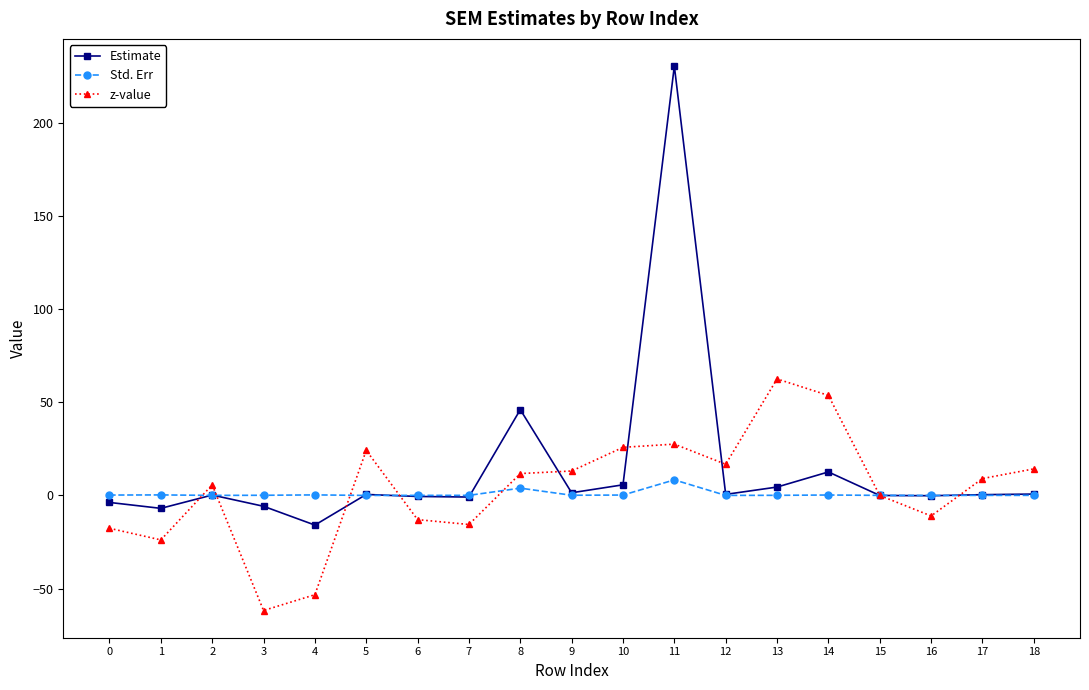

What is the smallest value displayed?

-61.8